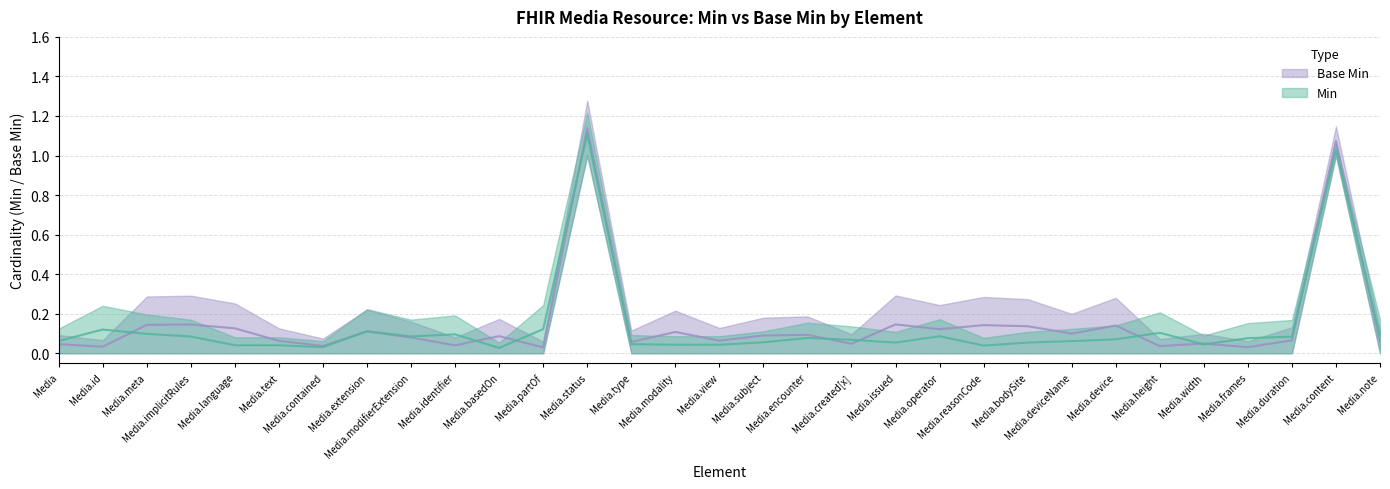

Reading left to right, what are all the values shown in this chart?

Min: 0.1	0.1	0.1	0.1	0.0	0.0	0.0	0.1	0.1	0.1	0.0	0.1	1.1	0.0	0.0	0.0	0.1	0.1	0.1	0.1	0.1	0.0	0.1	0.1	0.1	0.1	0.0	0.1	0.1	1.0	0.1
Base Min: 0.0	0.0	0.1	0.1	0.1	0.1	0.0	0.1	0.1	0.0	0.1	0.0	1.1	0.1	0.1	0.1	0.1	0.1	0.0	0.1	0.1	0.1	0.1	0.1	0.1	0.0	0.0	0.0	0.1	1.1	0.1